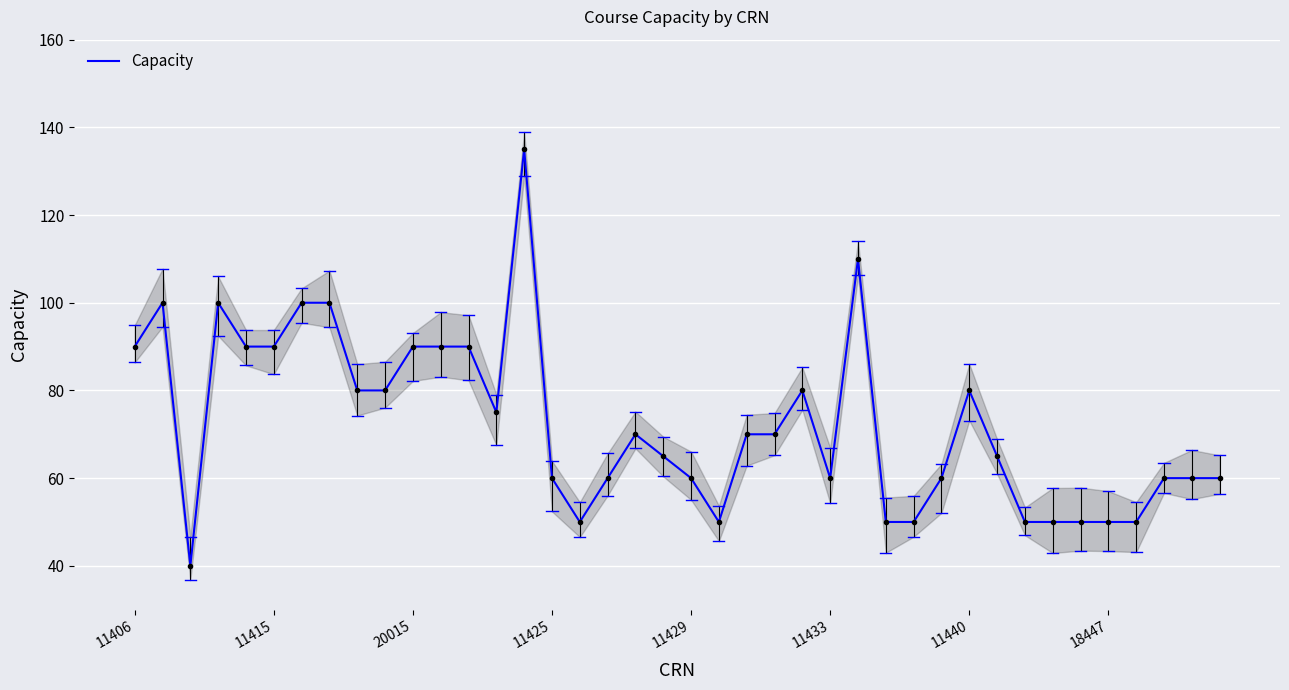

How many categories are shown in the chart?

40